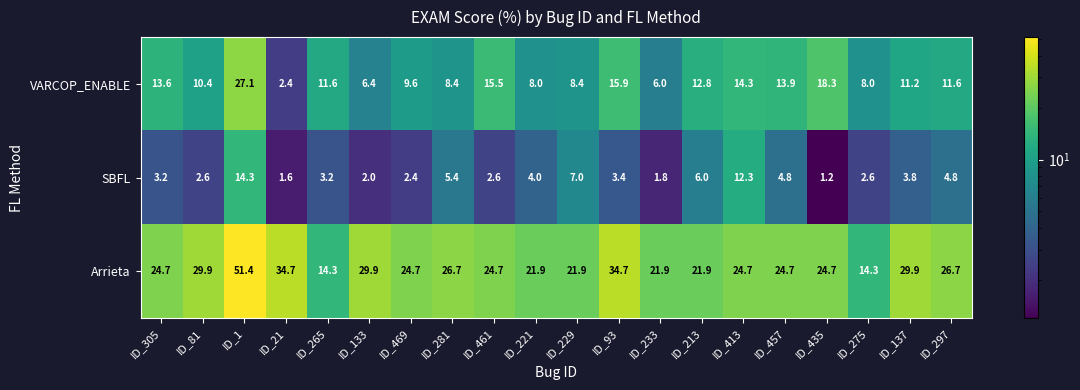

What is the sum of the Arrieta values at ID_297 and ID_281?

53.4